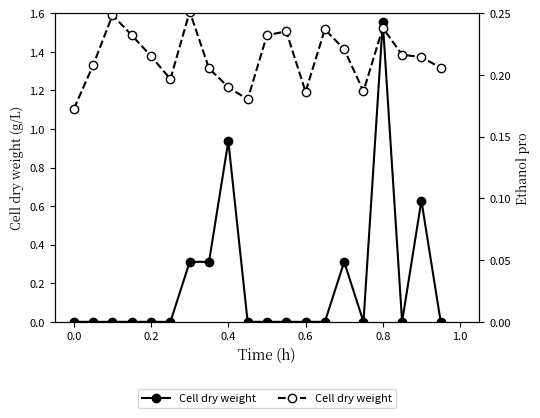

How many interior local peaks (higher than both neighbors) does the data have?

5